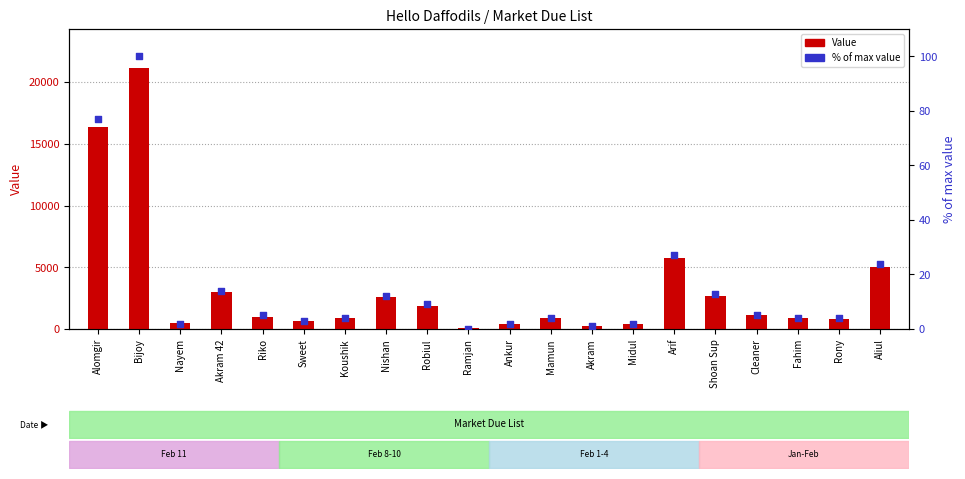

Which series has the largest total across all categories?

Value